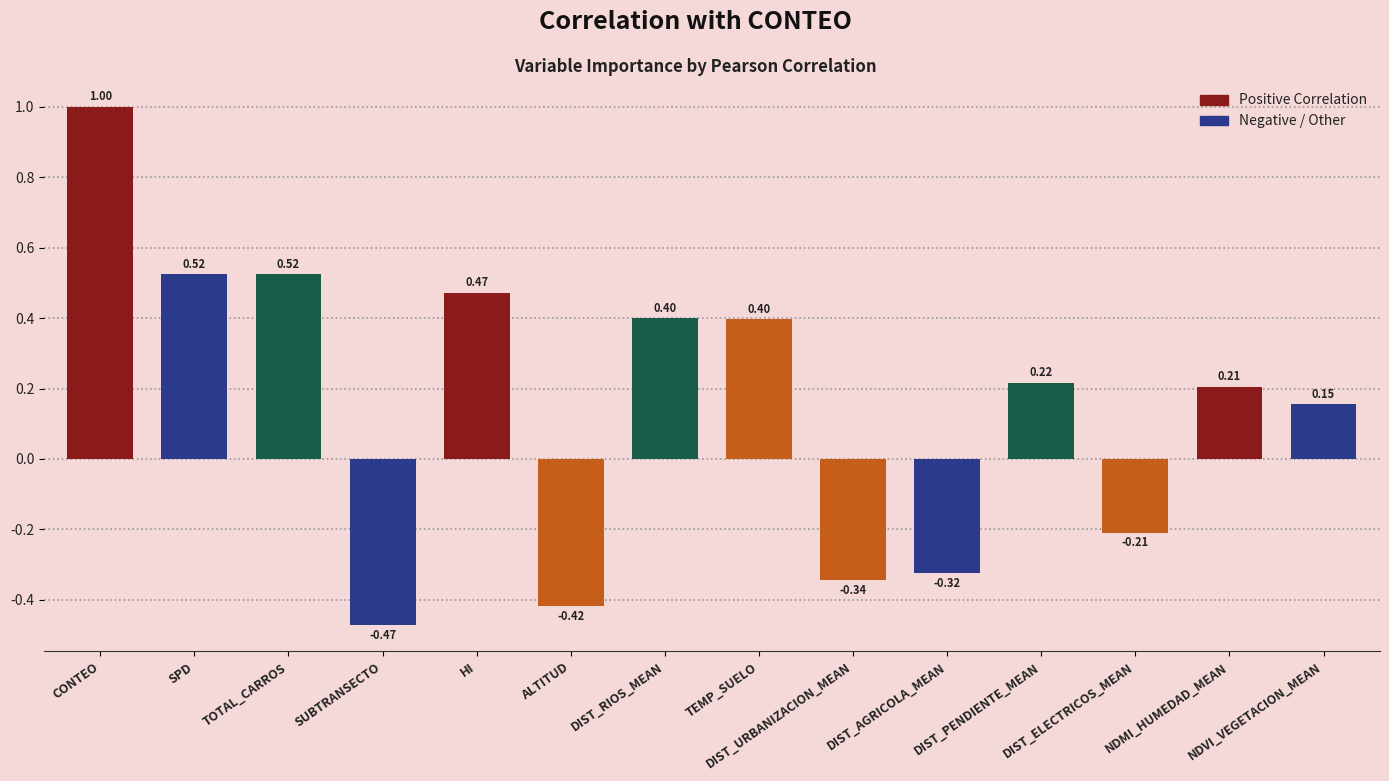

How many positive values are there?

9